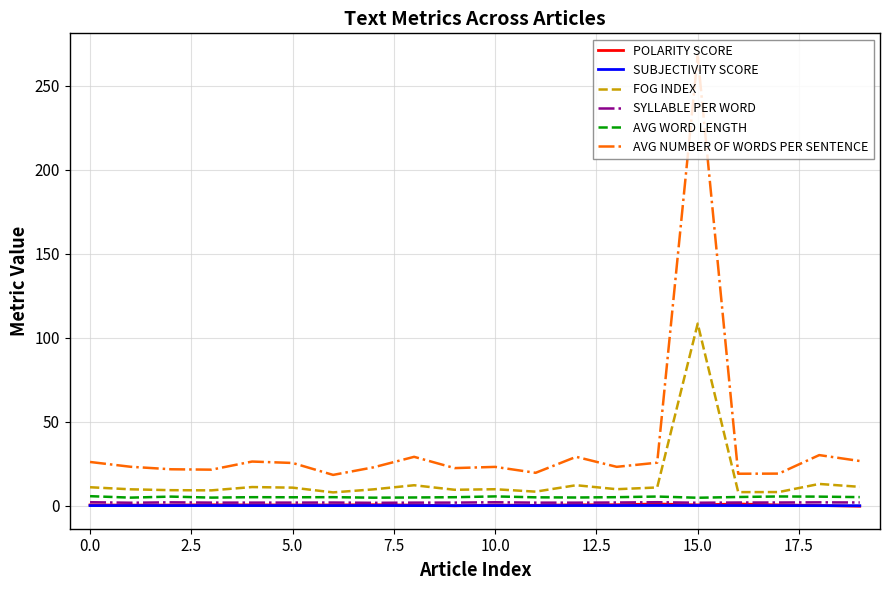

Which series has the widest spread of values?

AVG NUMBER OF WORDS PER SENTENCE